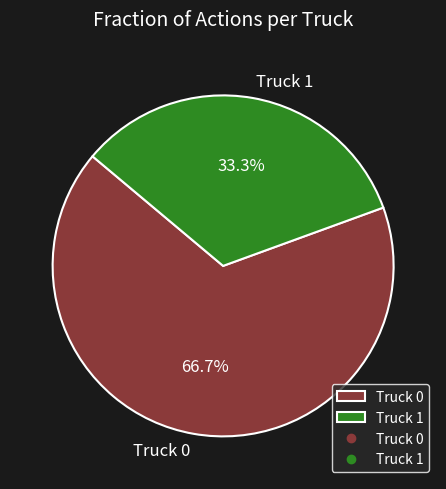

Is there any slice that represents more than half of the pie?

Yes